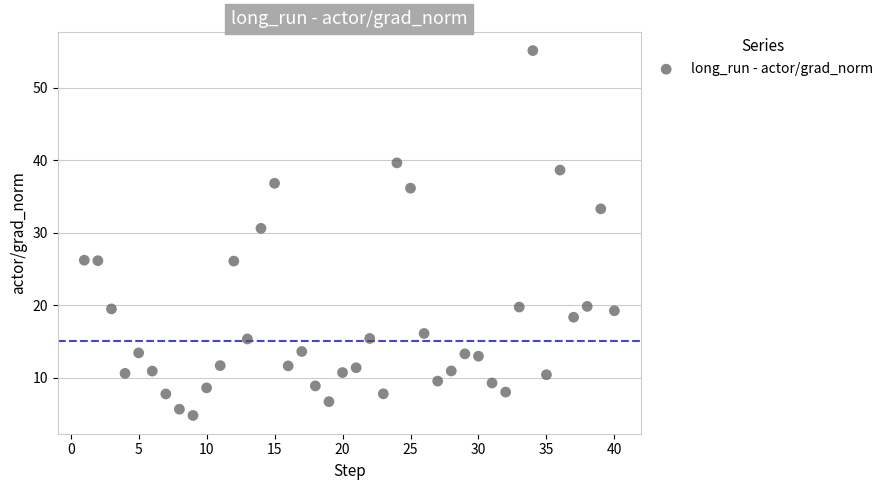

What is the range of X values (max minus min)?

39.0